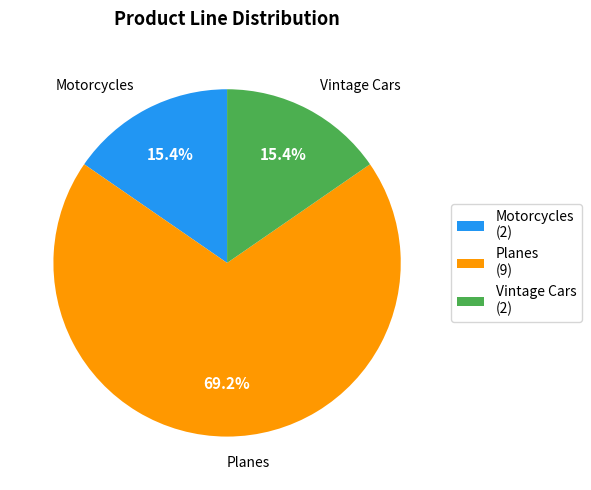

Count the number of slices in the pie.

3